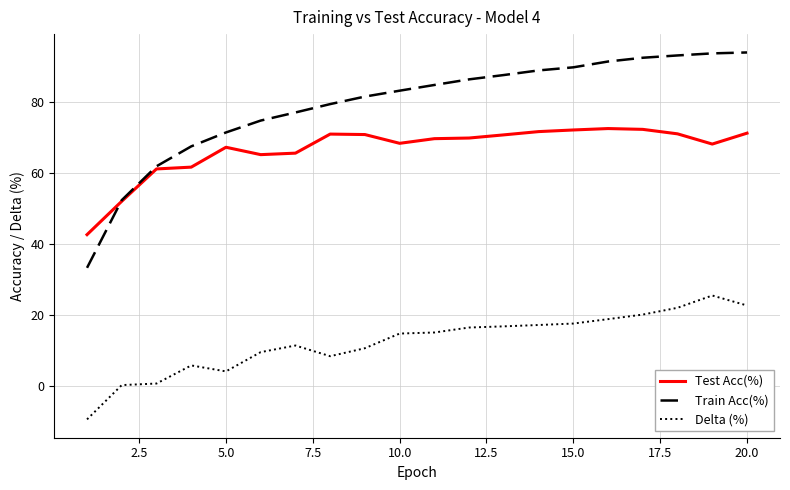

Which series has the largest total across all categories?

Train Acc(%)